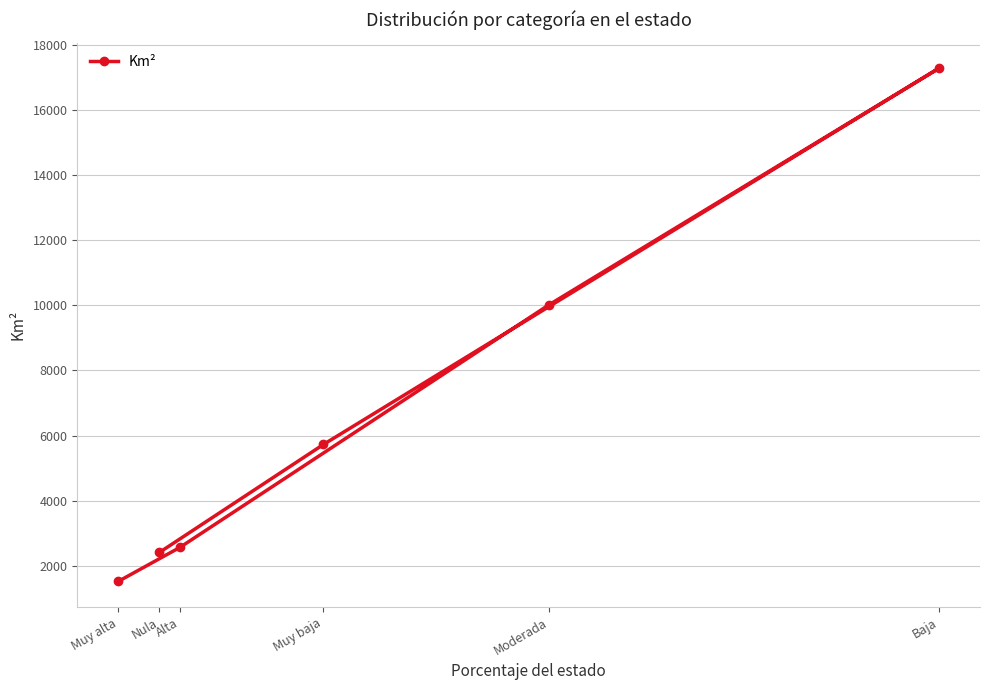

What is the value of the 6th point from the left?

17272.4